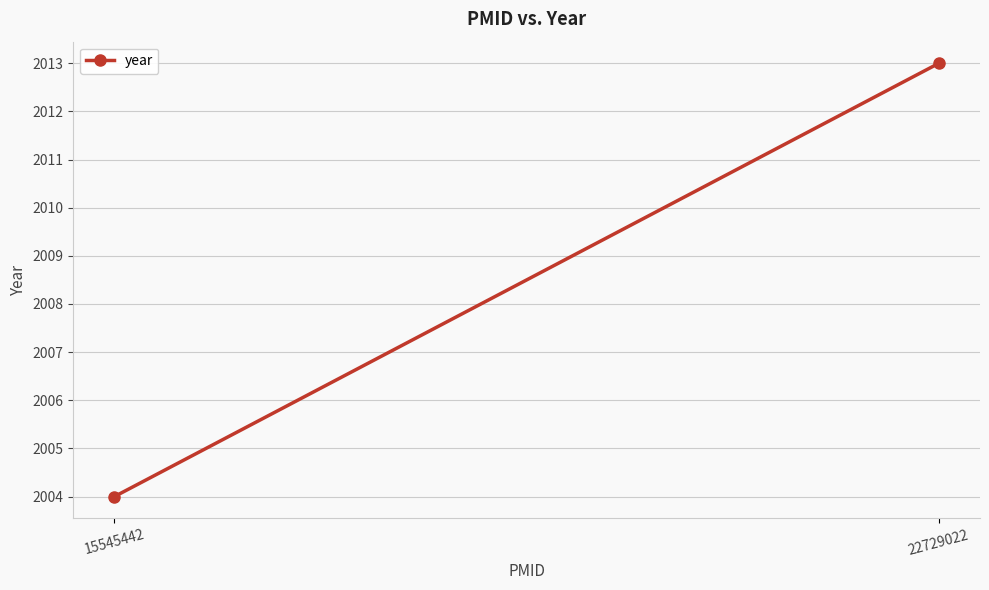

Count the number of categories in the chart.

2